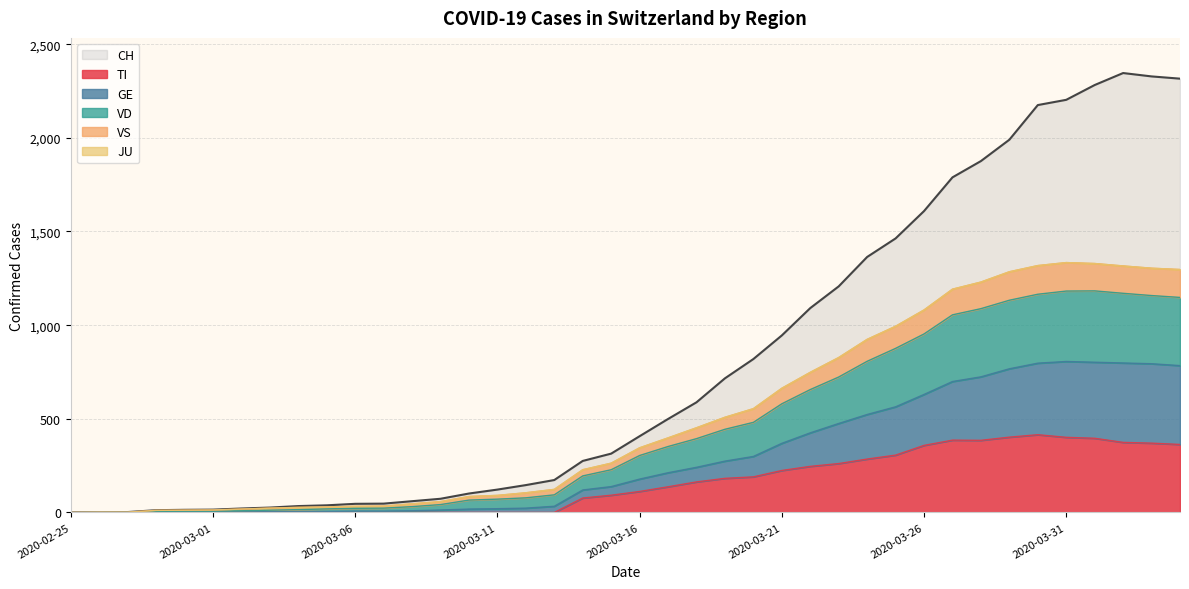

True or false: TI has a value of 358 at 2020-03-23.

False